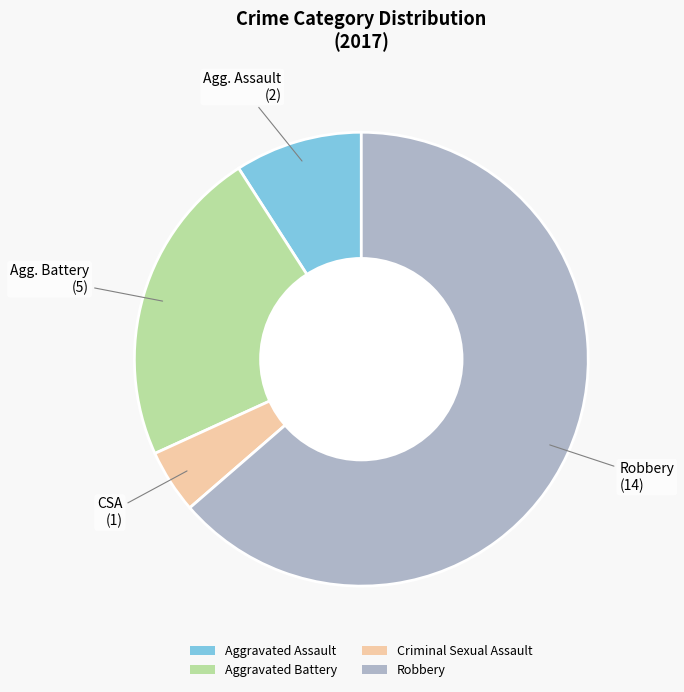

Is there any slice that represents more than half of the pie?

Yes